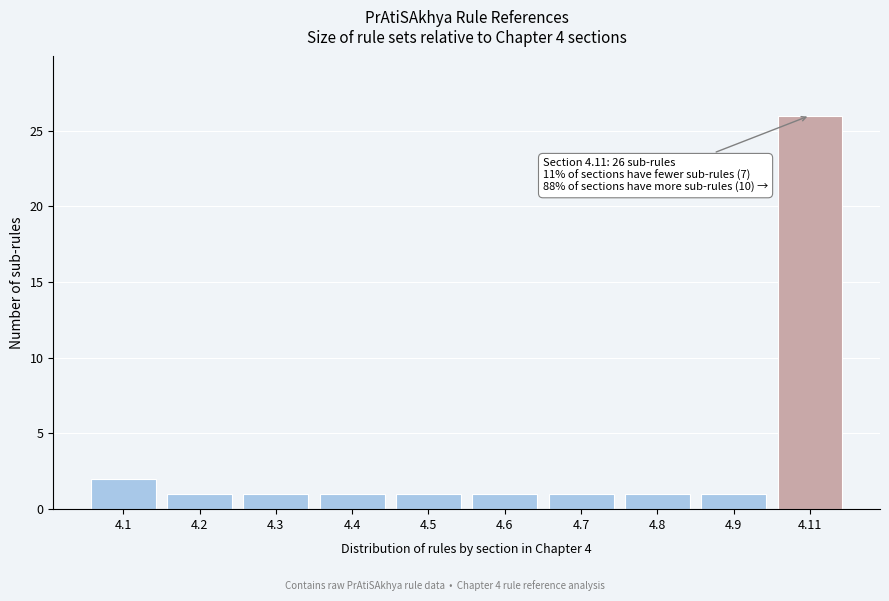

Reading left to right, what are all the values shown in this chart?

2	1	1	1	1	1	1	1	1	26